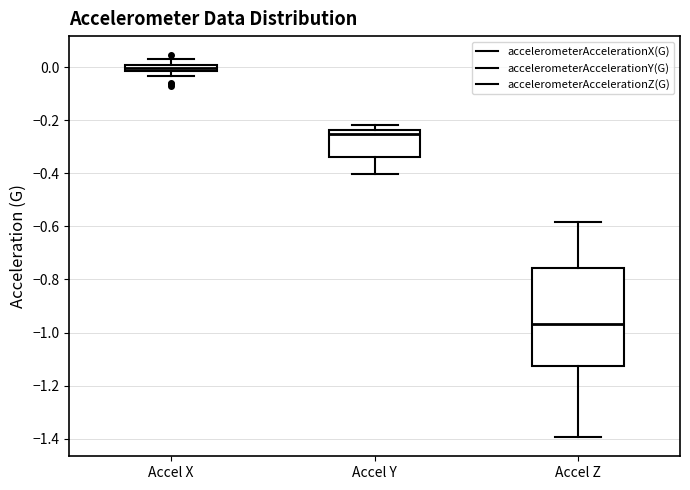

Which box's median line is the highest?

Accel X